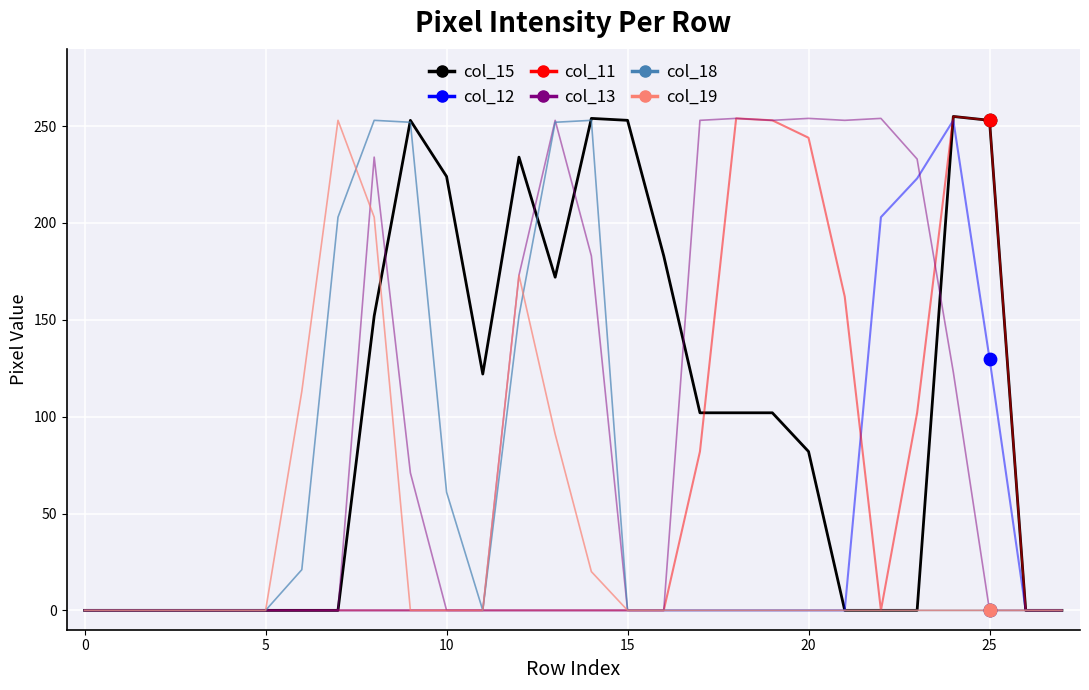

What is the maximum value shown in the chart?

255